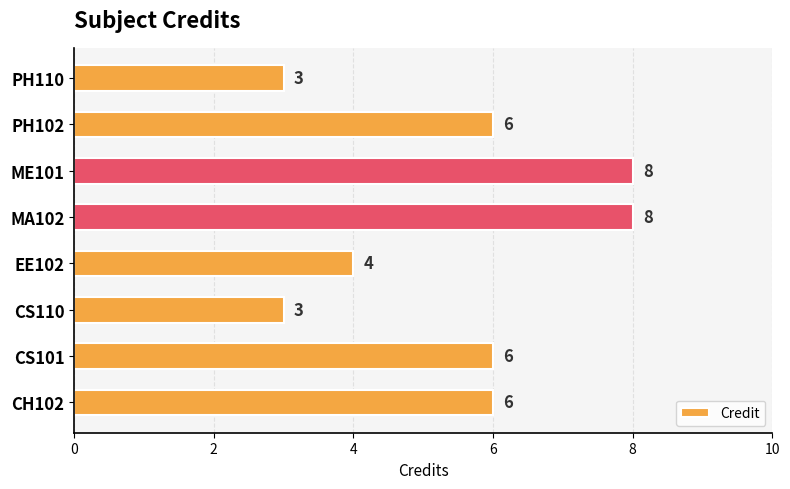

Count the values in the range 4 to 8.

6